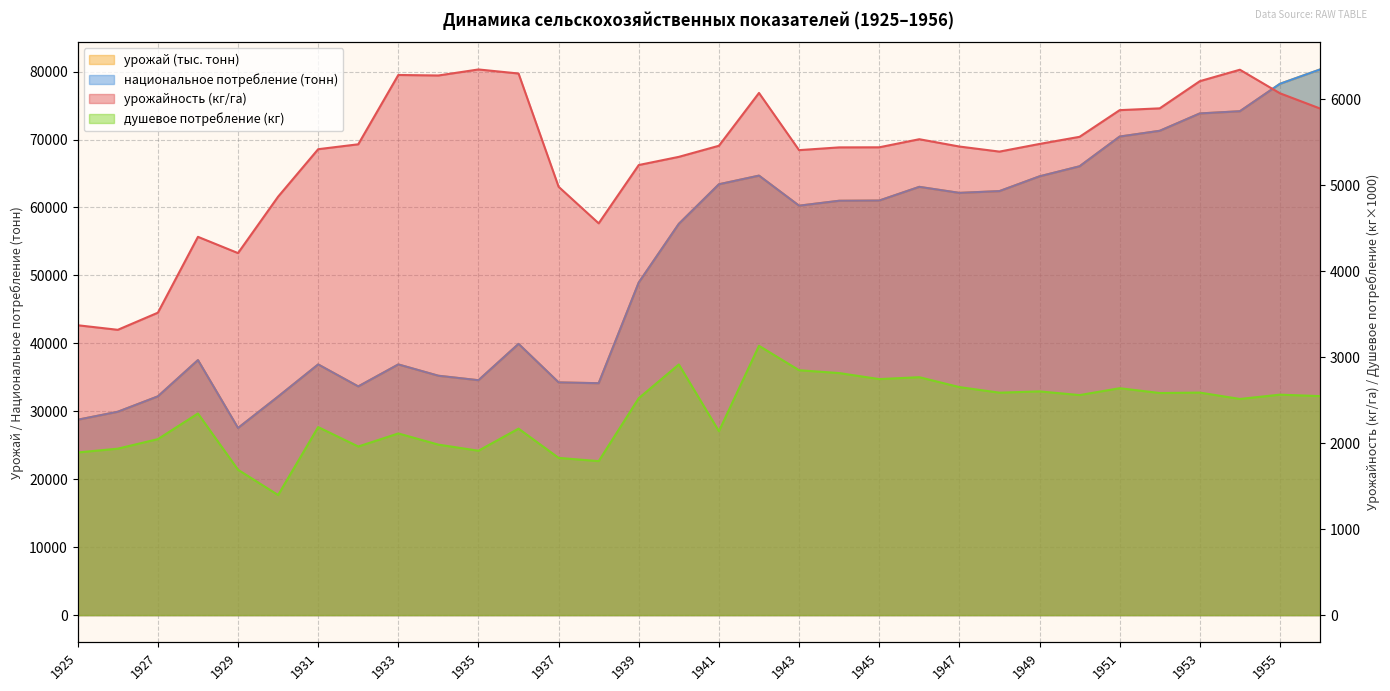

What is the difference between the maximum and minimum values in the урожай (тыс. тонн) series?

52773